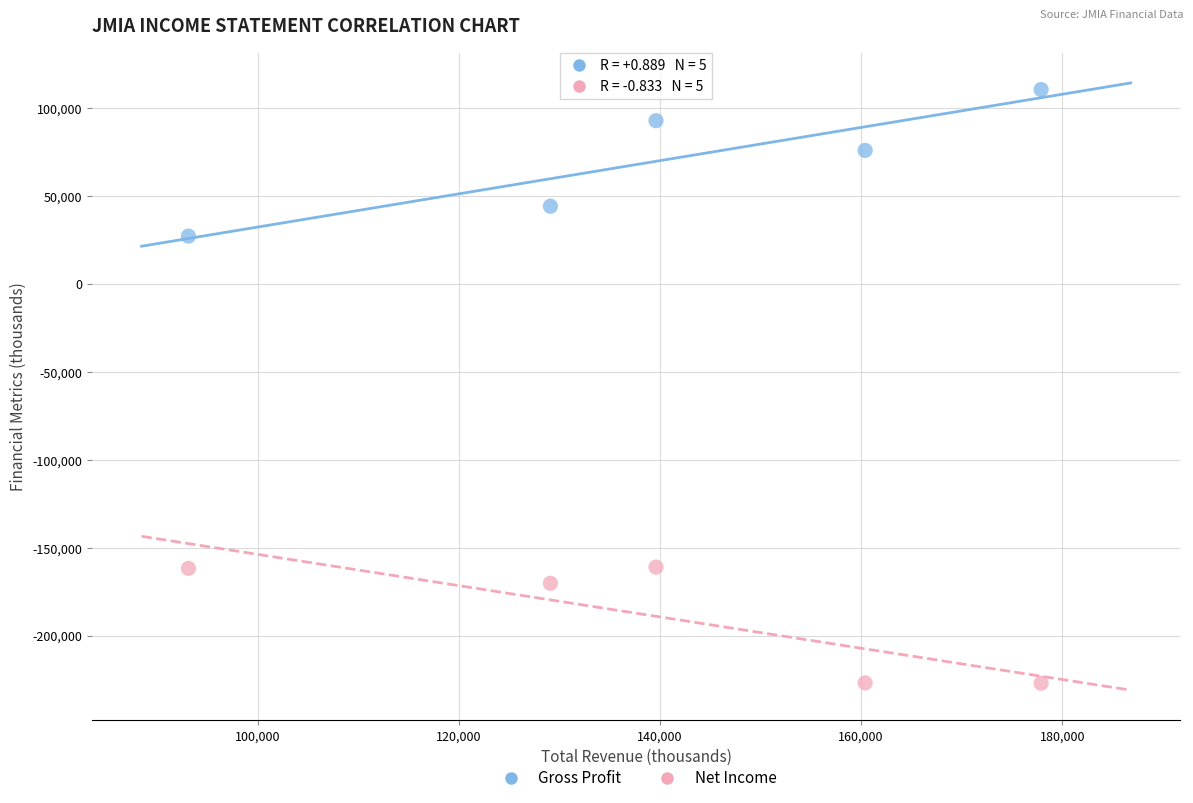

Which series reaches the minimum Y coordinate?

Net Income